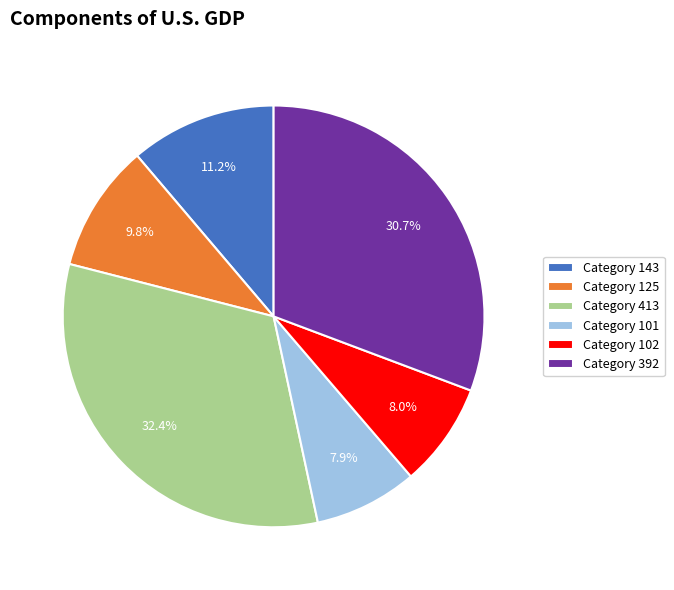

What is the largest slice in the pie chart?

Category 413